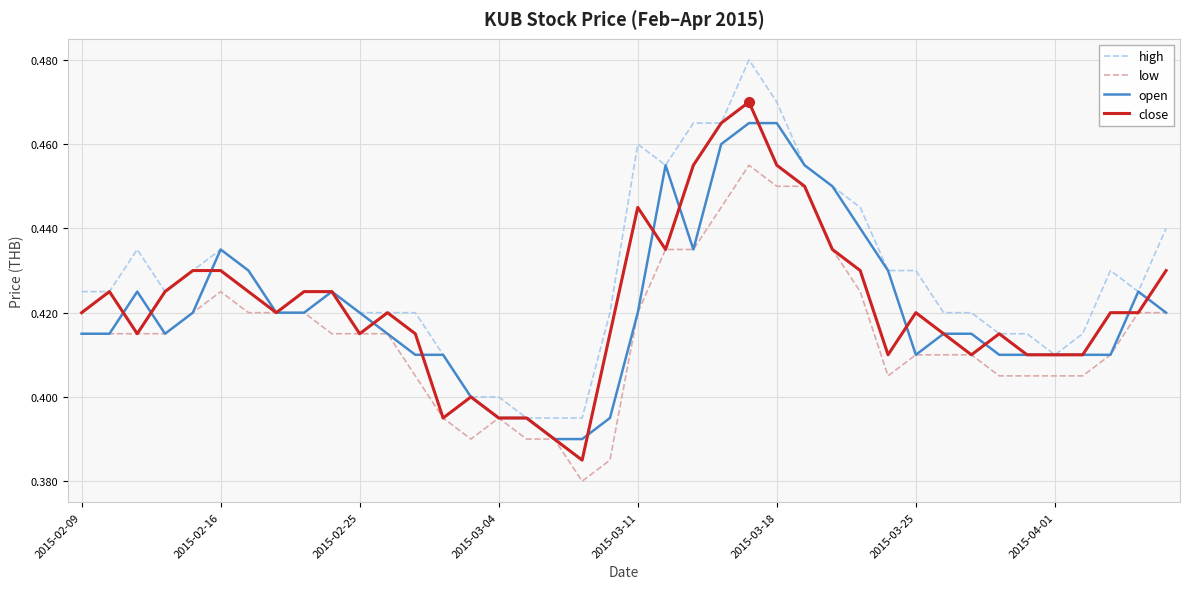

Which series has the largest total across all categories?

high